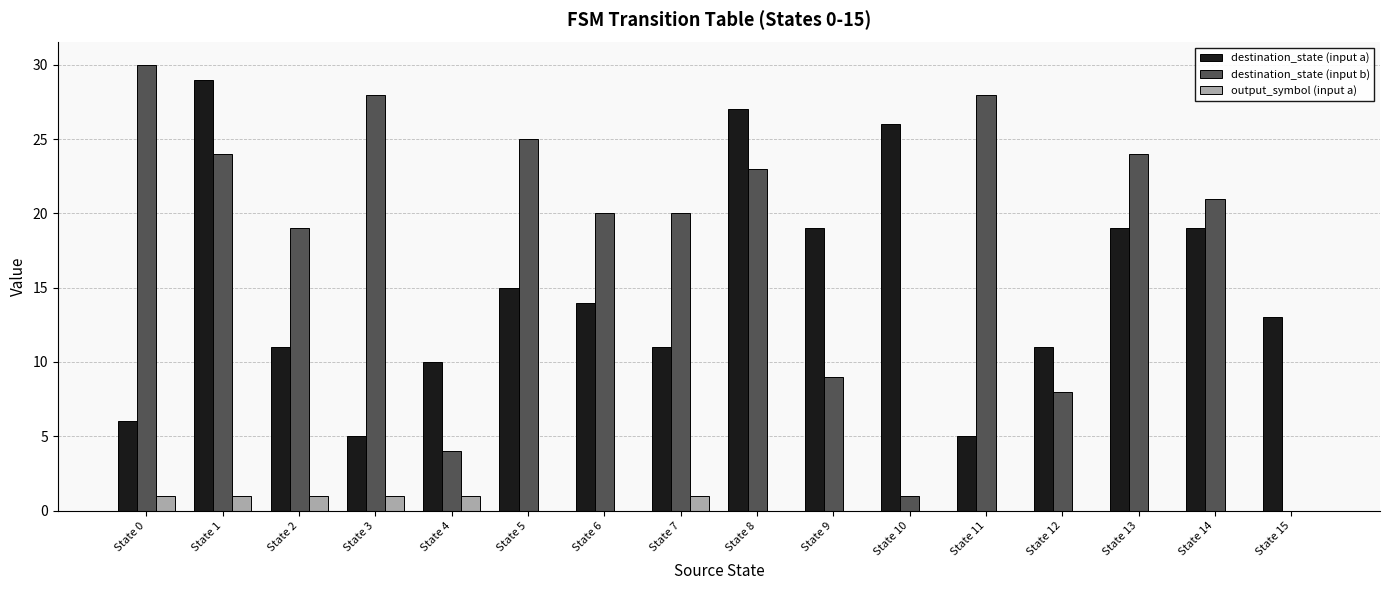

Is it true that destination_state (input b) equals 28 at State 3?

True